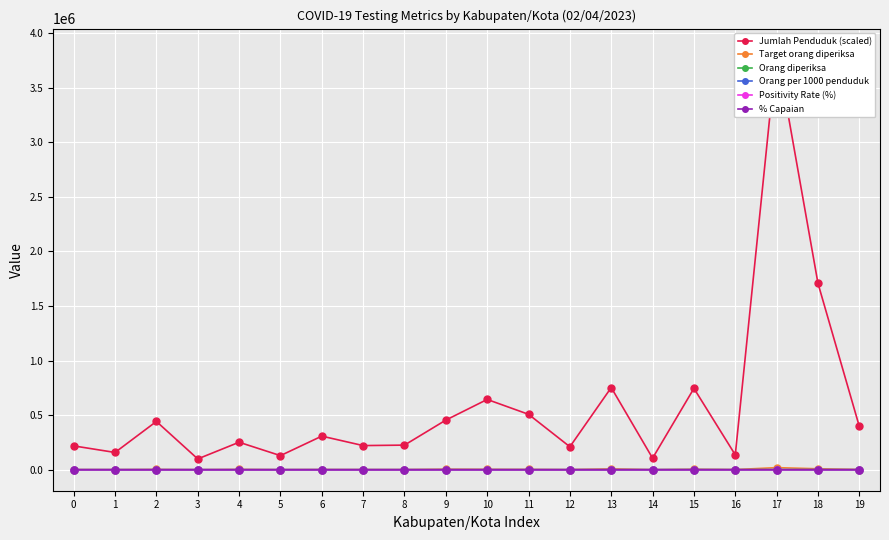

At which label does Jumlah Penduduk (scaled) first exceed 307662?

2